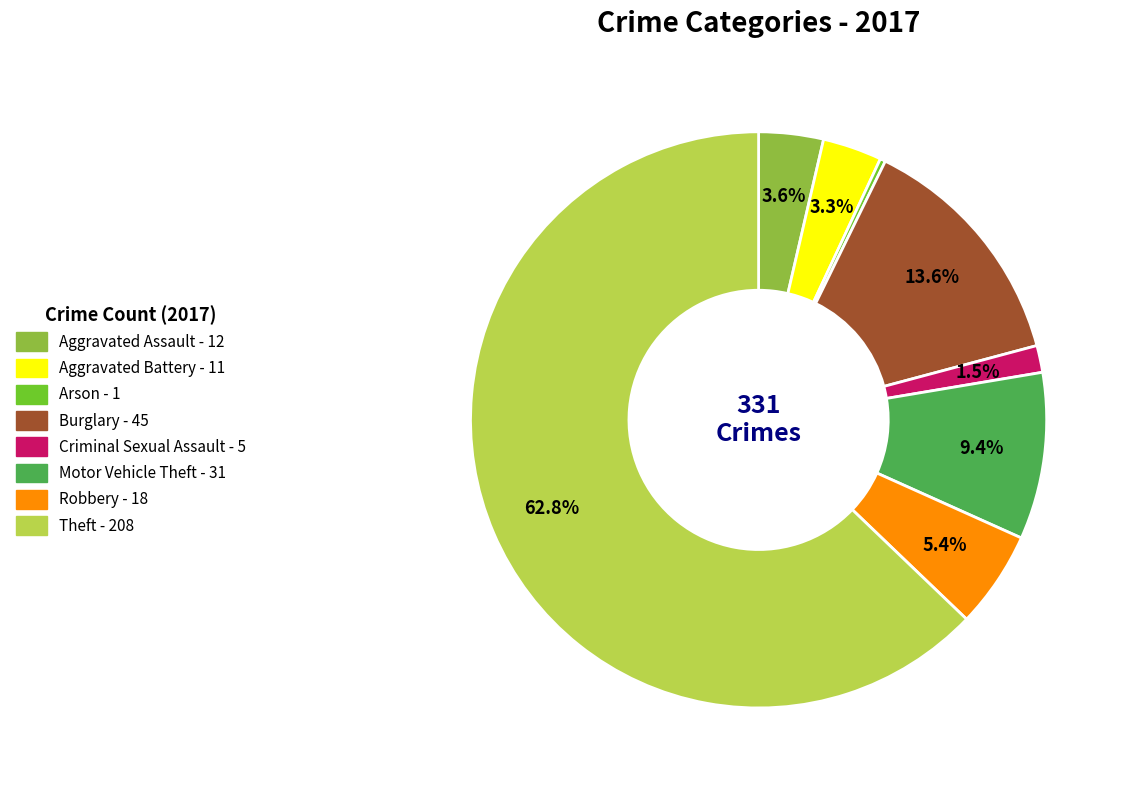

Which category has the biggest portion of the pie?

Theft